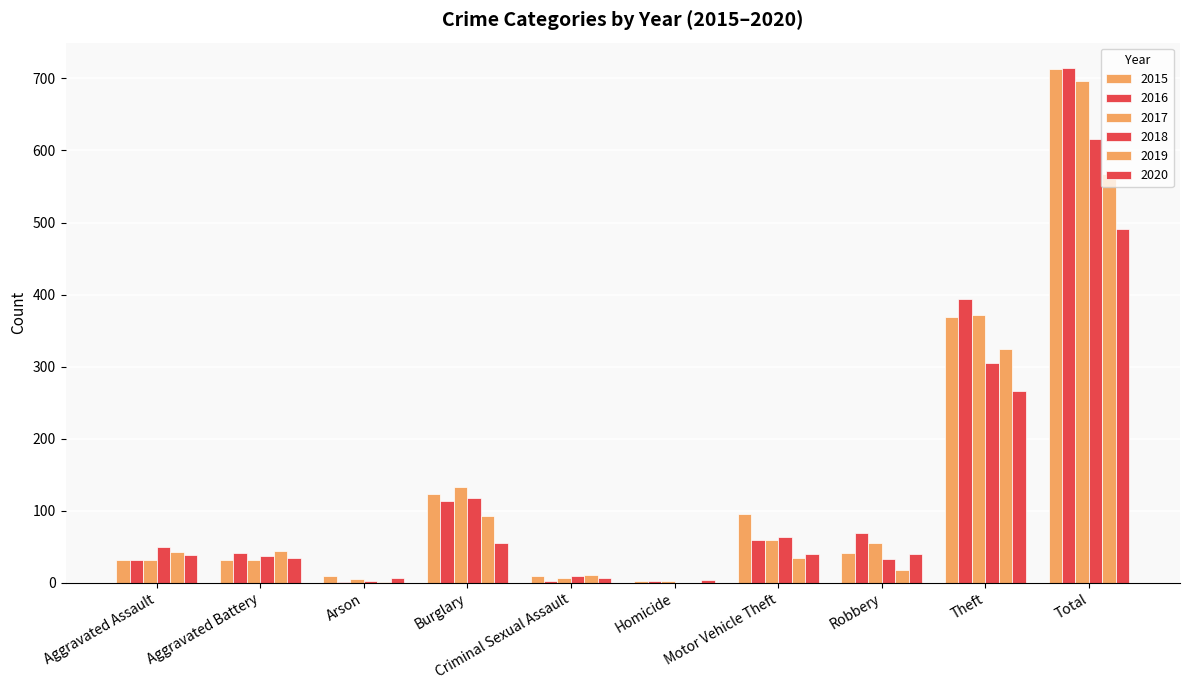

Are the bars horizontal?

No